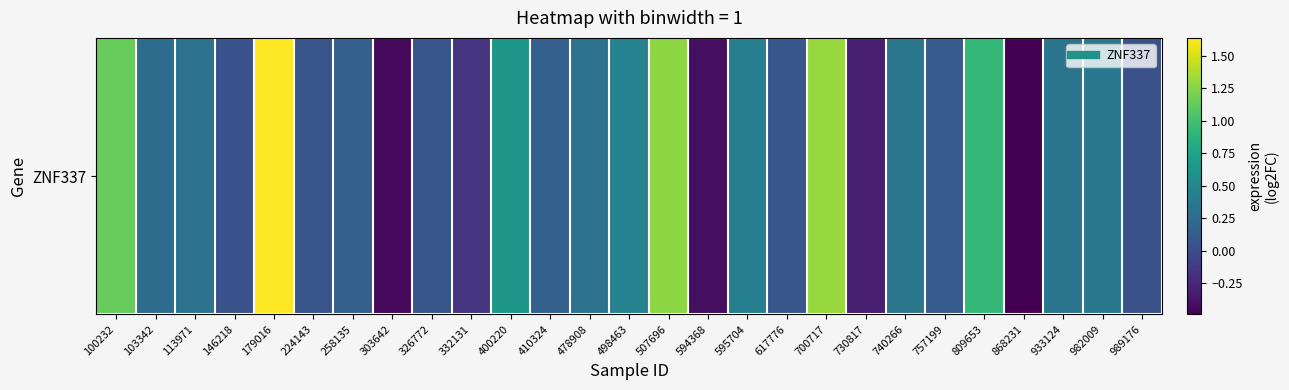

List the labels in order of value, largest first.

179016, 700717, 507696, 100232, 809653, 400220, 498463, 595704, 982009, 740266, 933124, 113971, 478908, 103342, 258135, 410324, 757199, 617776, 224143, 326772, 146218, 989176, 332131, 730817, 594368, 303642, 868231